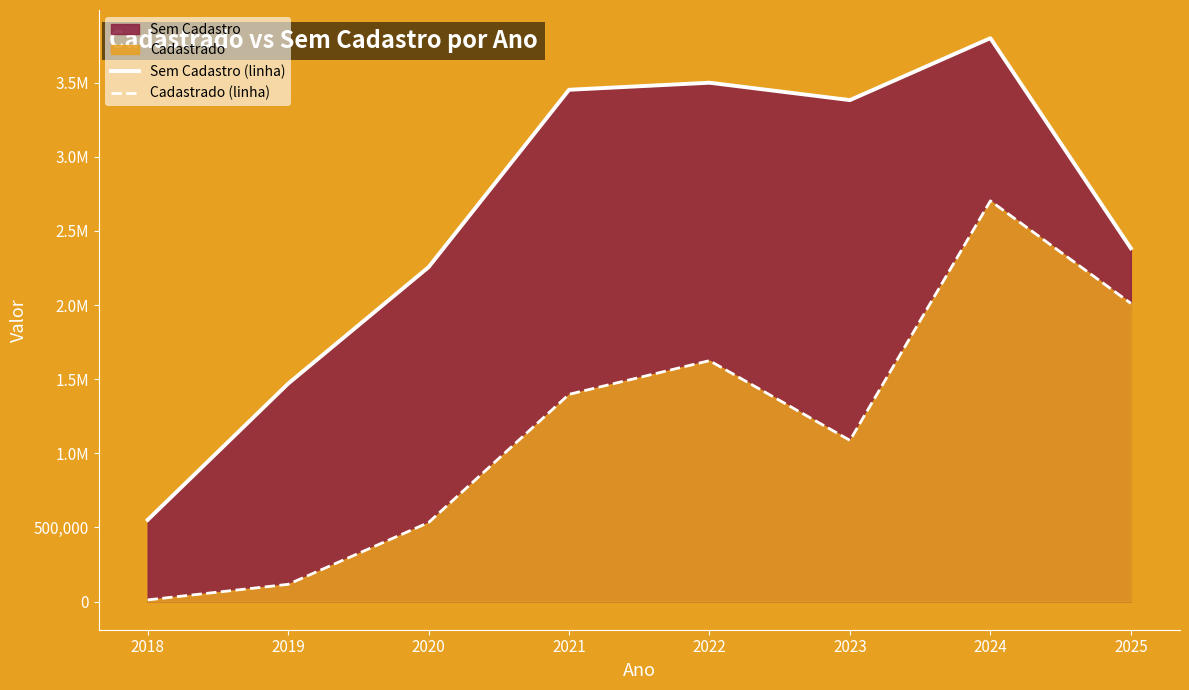

True or false: Cadastrado (linha) and Sem Cadastro (linha) cross at least once.

False